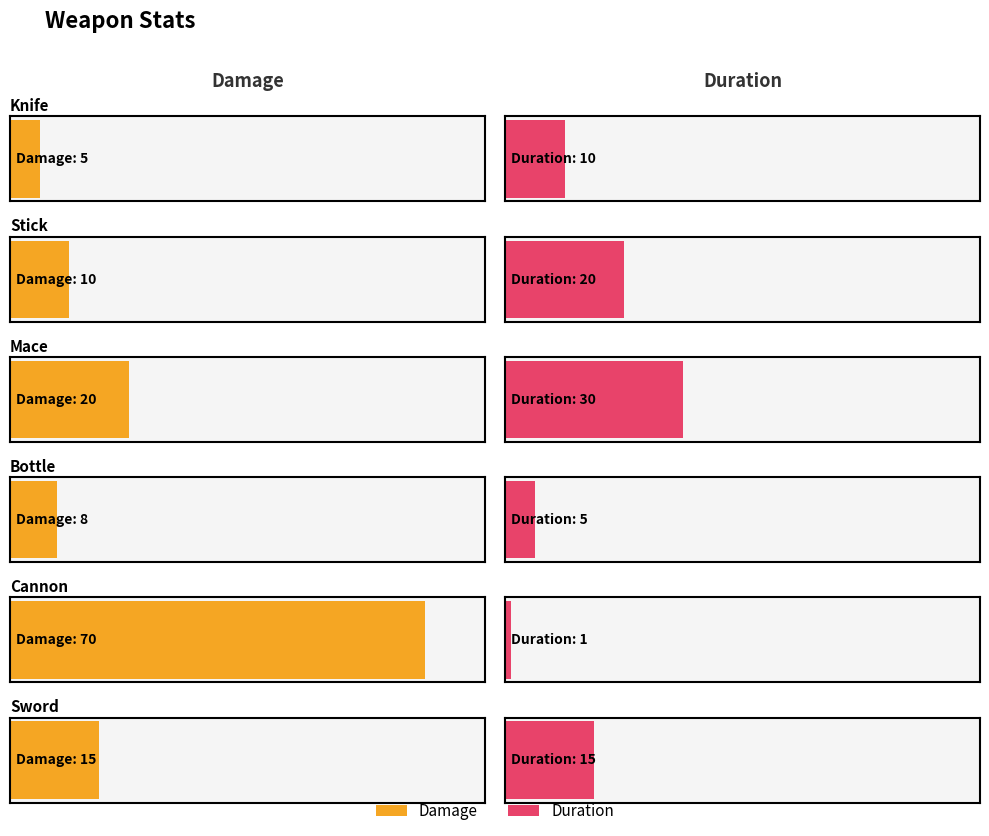

Is the value of Damage at Cannon greater than the value of Duration at Knife?

Yes